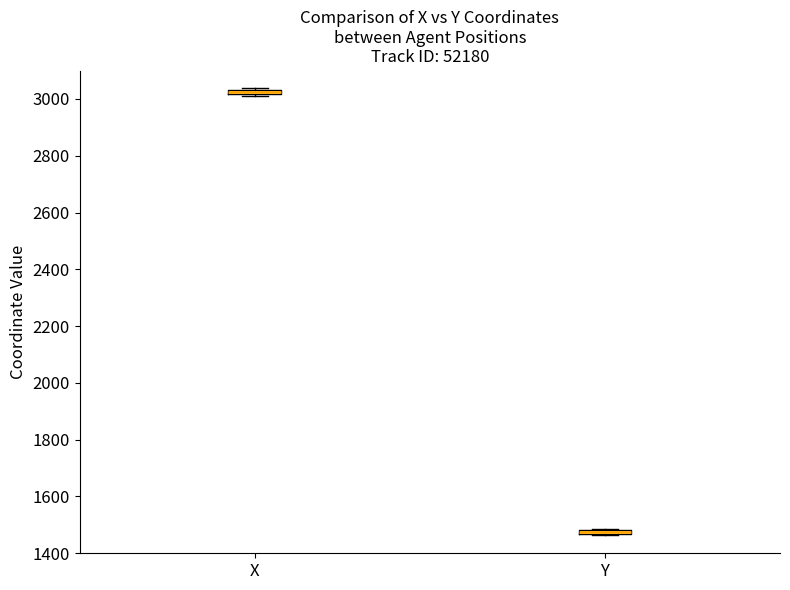

Where is the upper edge of the box for Y on the y-axis? The values are not printed on the chart, so give them approximately, as read against the axis.

1480